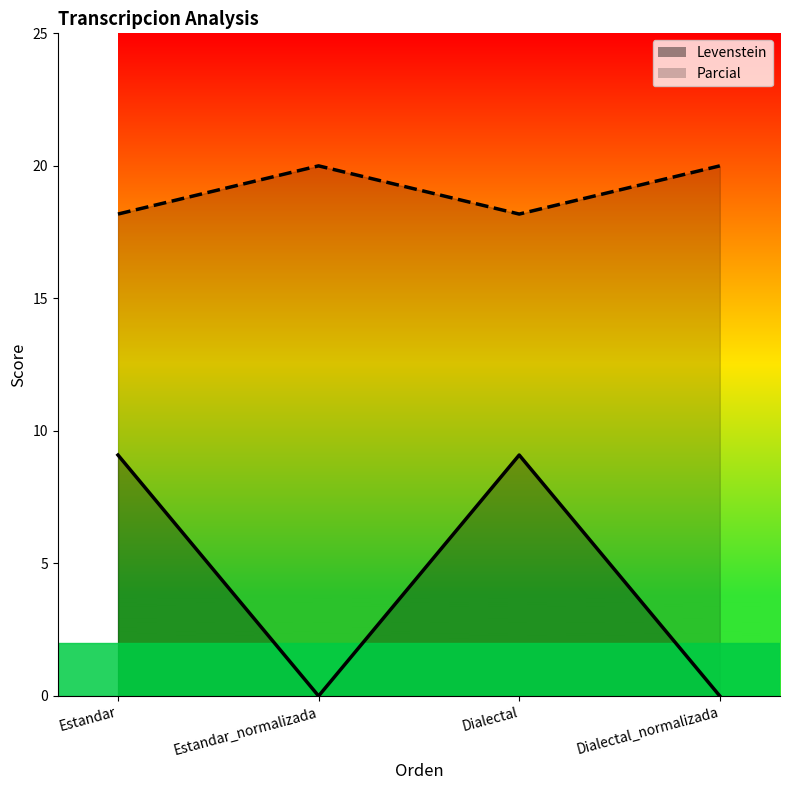

In Parcial, how many points are lower than both neighbors (excluding endpoints)?

1